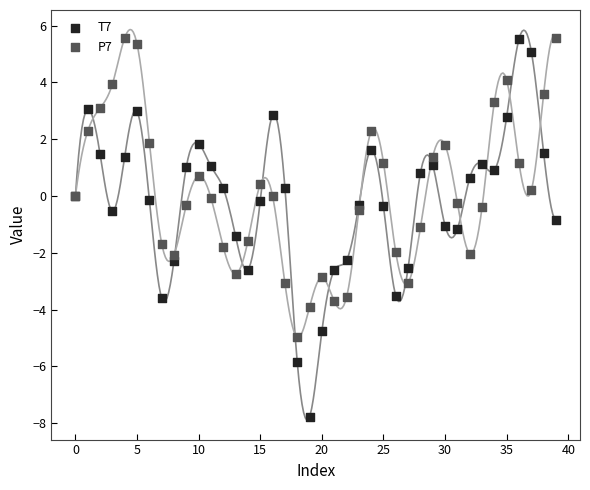

Which series has the widest spread of Y values?

T7